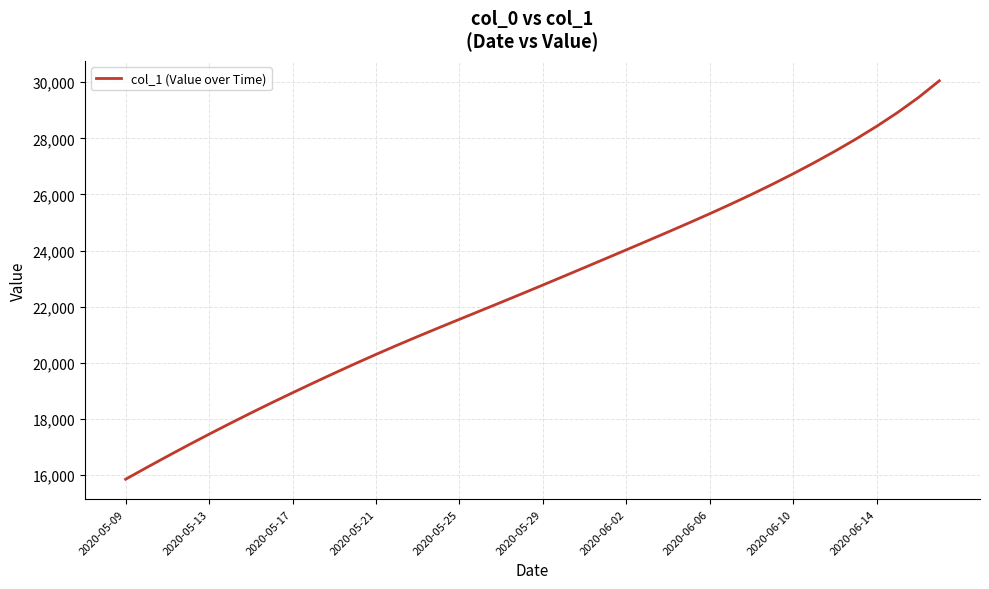

What is the maximum value shown in the chart?

30052.5